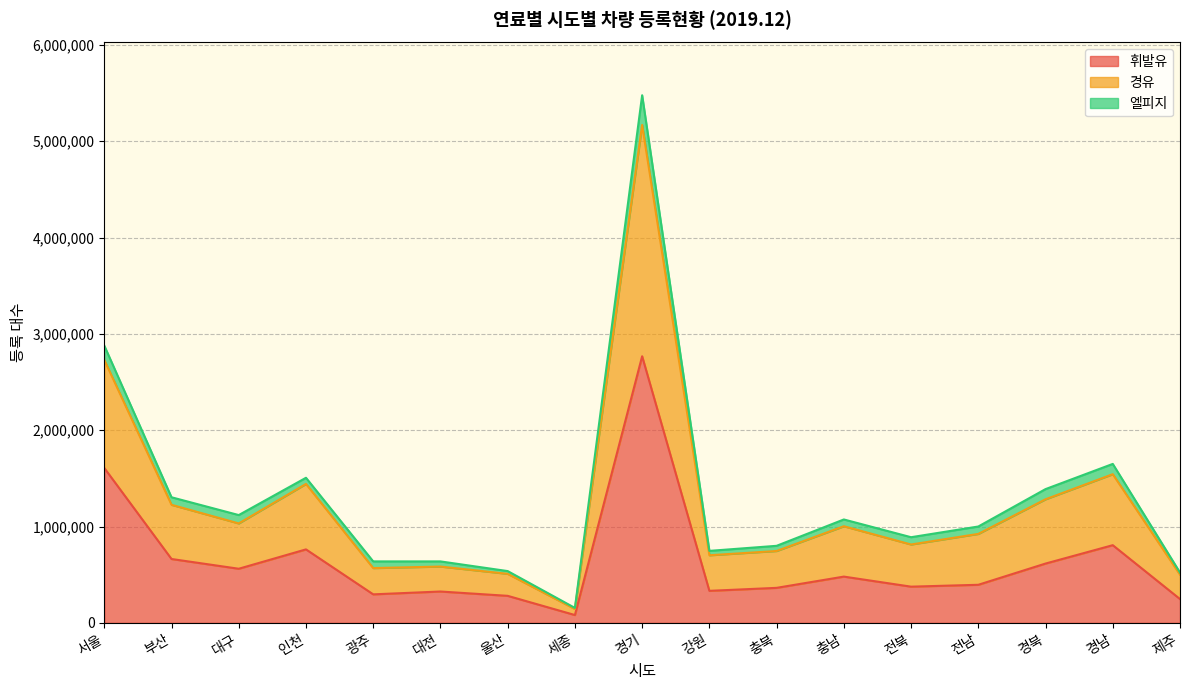

What is the greatest value displayed?

5477337